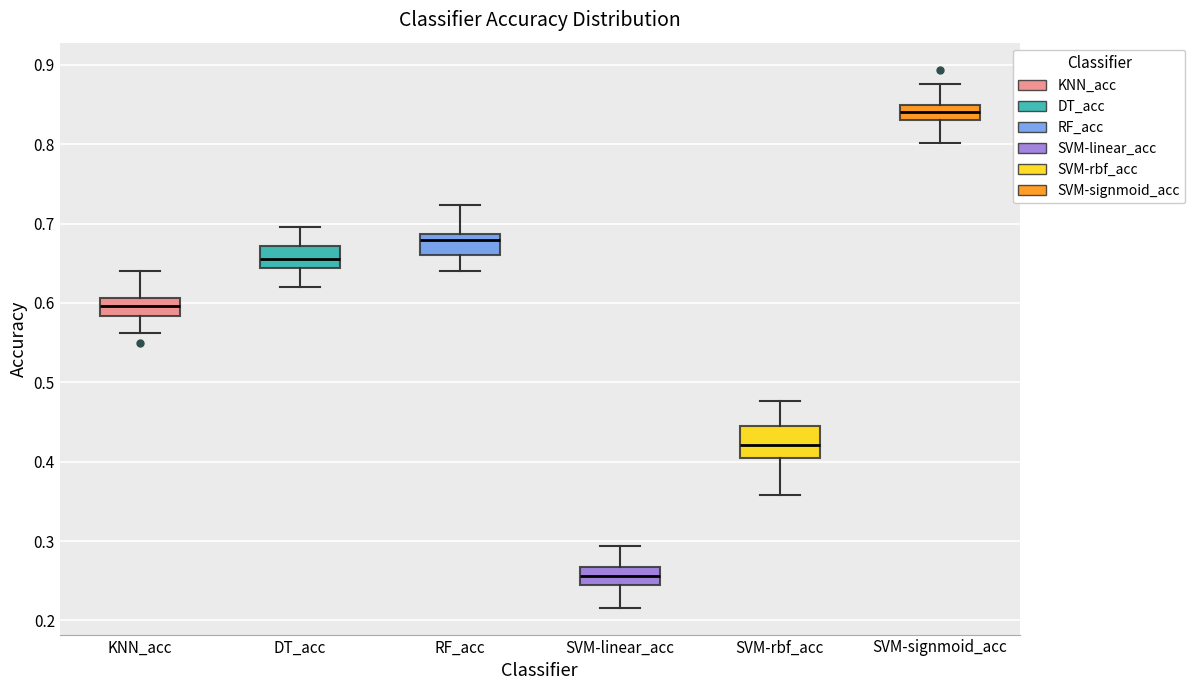

Reading left to right, transcribe this box plot: for each box, give where its median line is, the range the box spans, and where its two whiskers end, as read against the y-axis. The values are not printed on the chart, so give them approximately, as read against the axis.

KNN_acc: median 0.60, box 0.58 to 0.61, whiskers 0.56 to 0.64
DT_acc: median 0.66, box 0.64 to 0.67, whiskers 0.62 to 0.70
RF_acc: median 0.68, box 0.66 to 0.69, whiskers 0.64 to 0.72
SVM-linear_acc: median 0.26, box 0.25 to 0.27, whiskers 0.22 to 0.29
SVM-rbf_acc: median 0.42, box 0.40 to 0.45, whiskers 0.36 to 0.48
SVM-signmoid_acc: median 0.84, box 0.83 to 0.85, whiskers 0.80 to 0.88